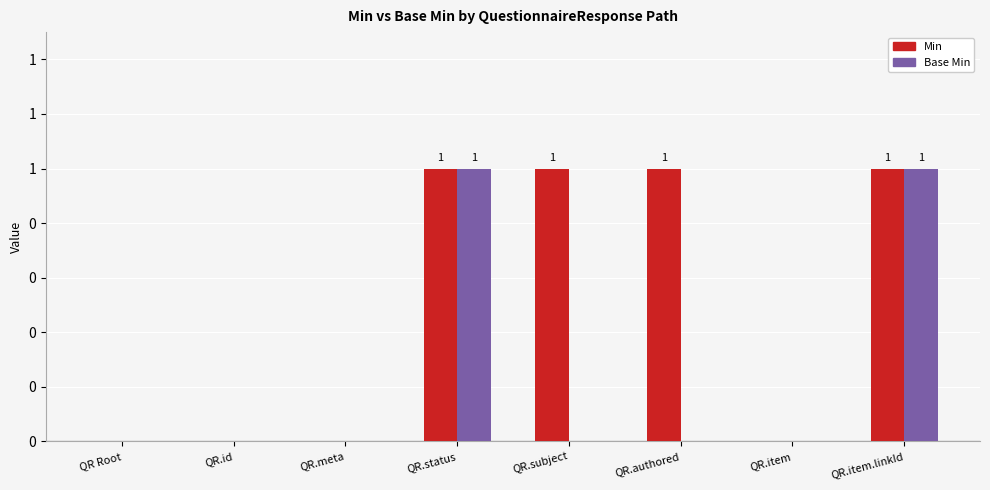

Are the bars horizontal?

No